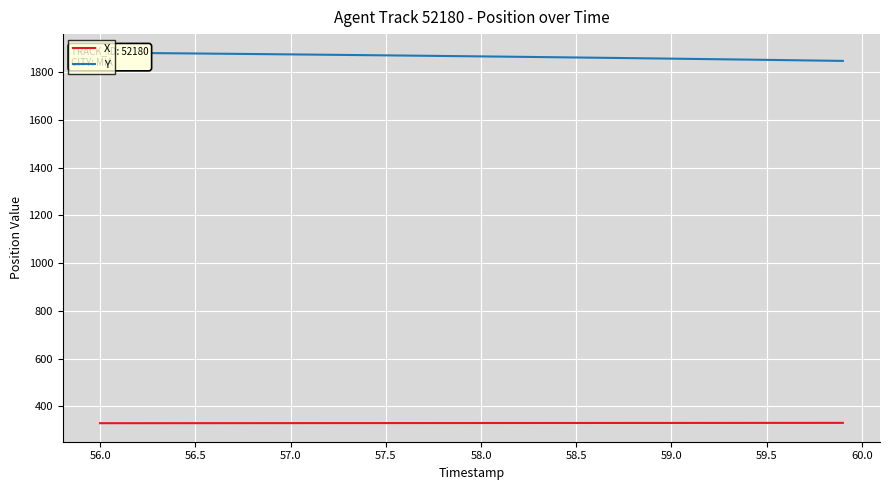

Is the value of X at 21 greater than the value of Y at 19?

No